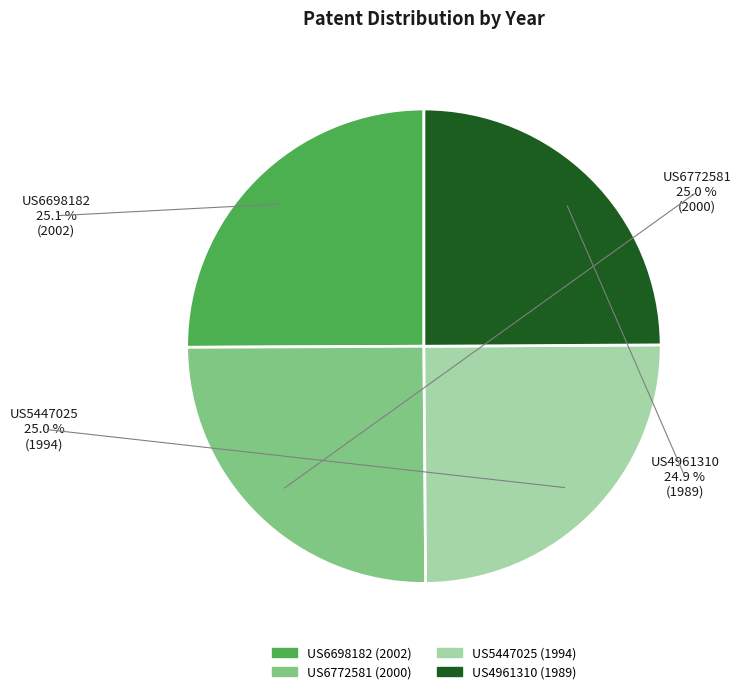

Combined, what portion of the pie is US6772581 and US5447025?

50.0%